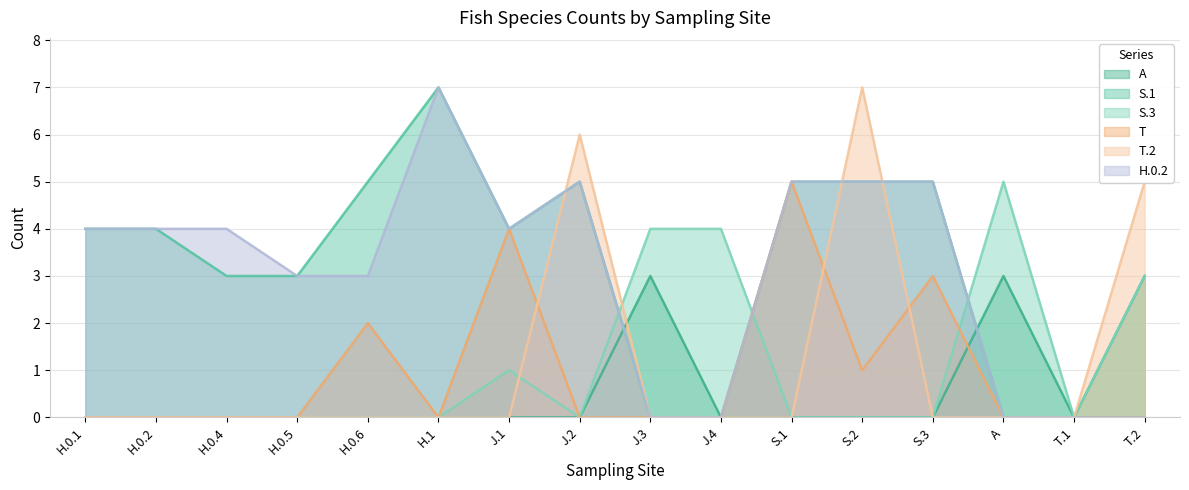

True or false: S.1 has more than 1 points higher than both neighbors.

True